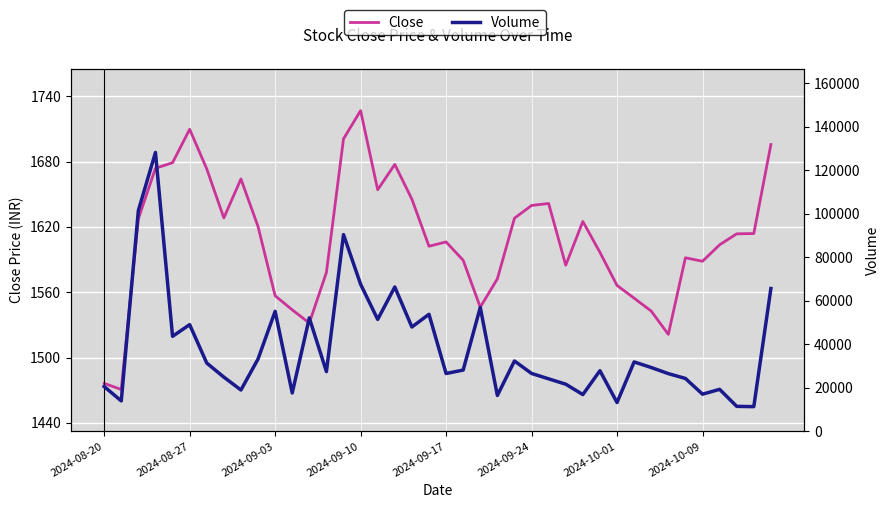

Which category has the highest value across all series?

2024-09-10